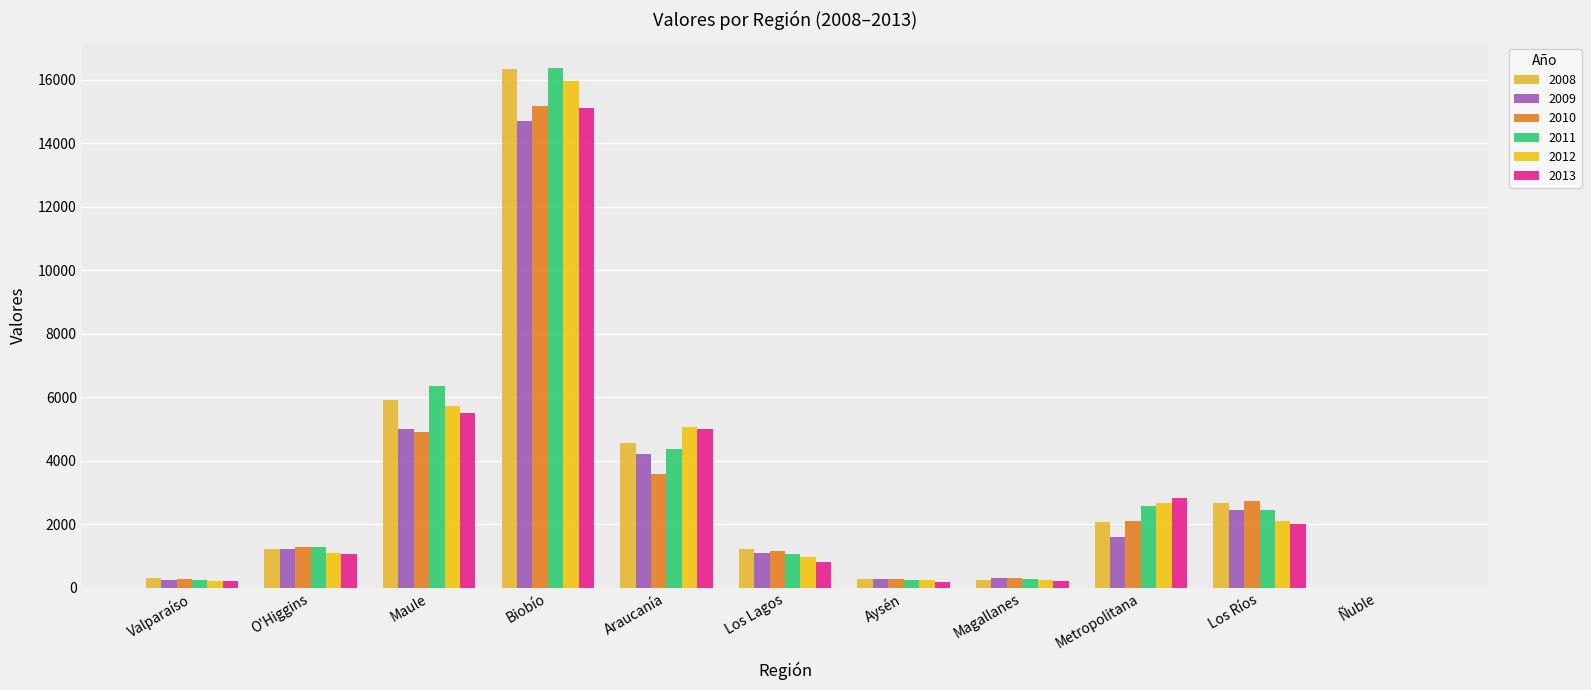

How many positive values does the 2009 series have?

10